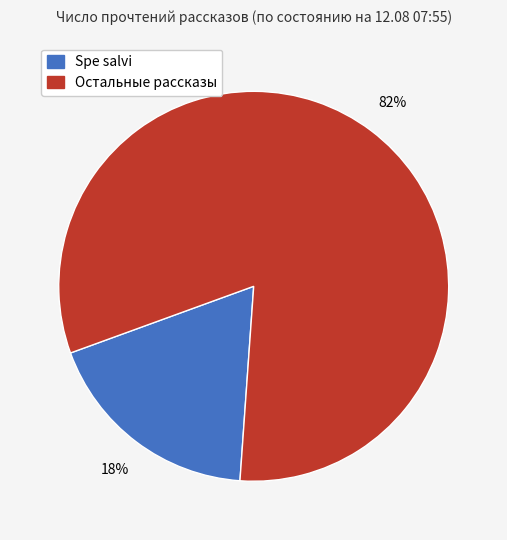

Does any single category account for the majority?

Yes